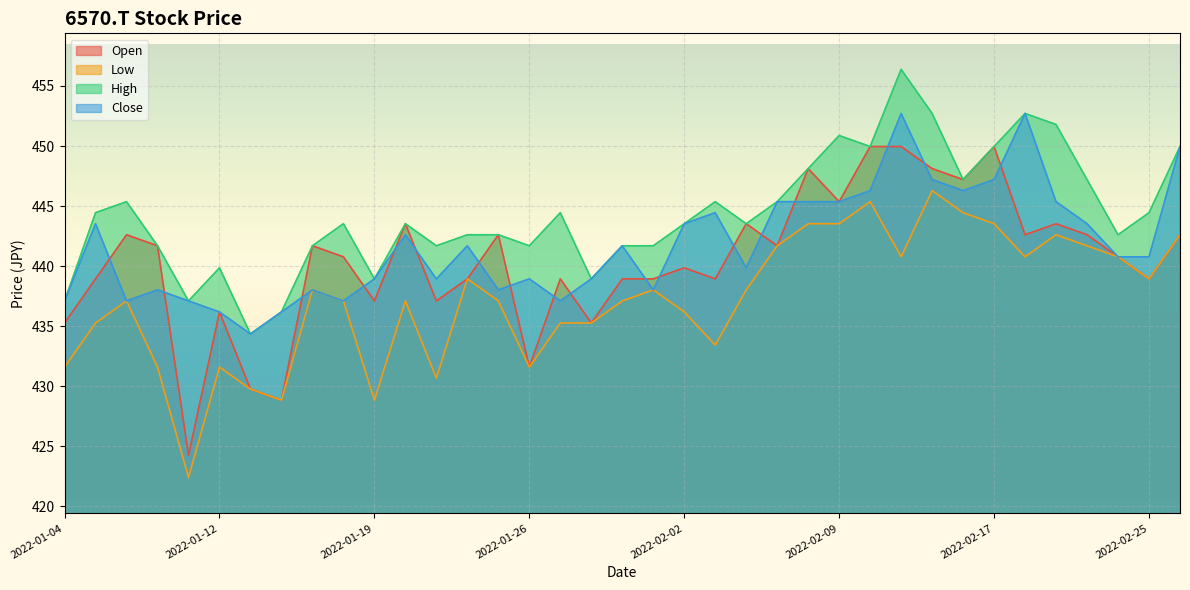

In Open, how many points are higher than both neighbors (excluding endpoints)?

12